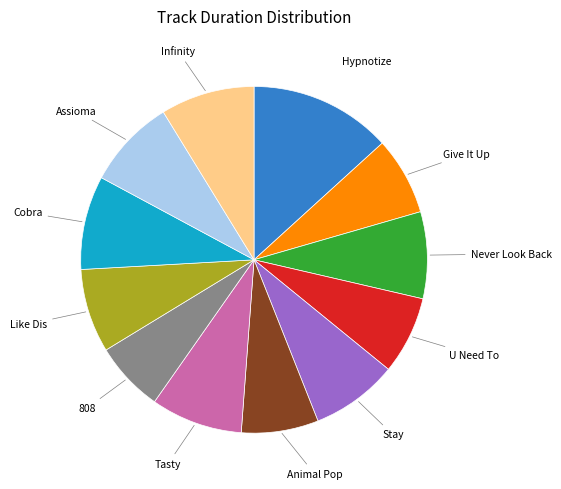

Is there any slice that represents more than half of the pie?

No